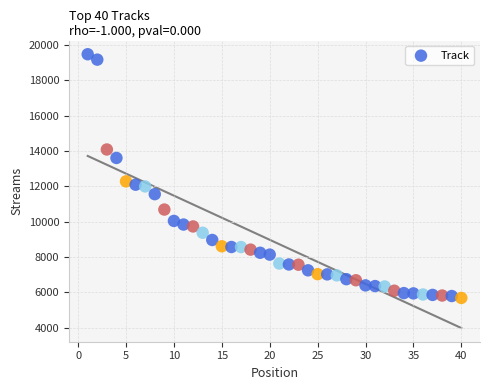

What is the range of Y values (max minus min)?

13796